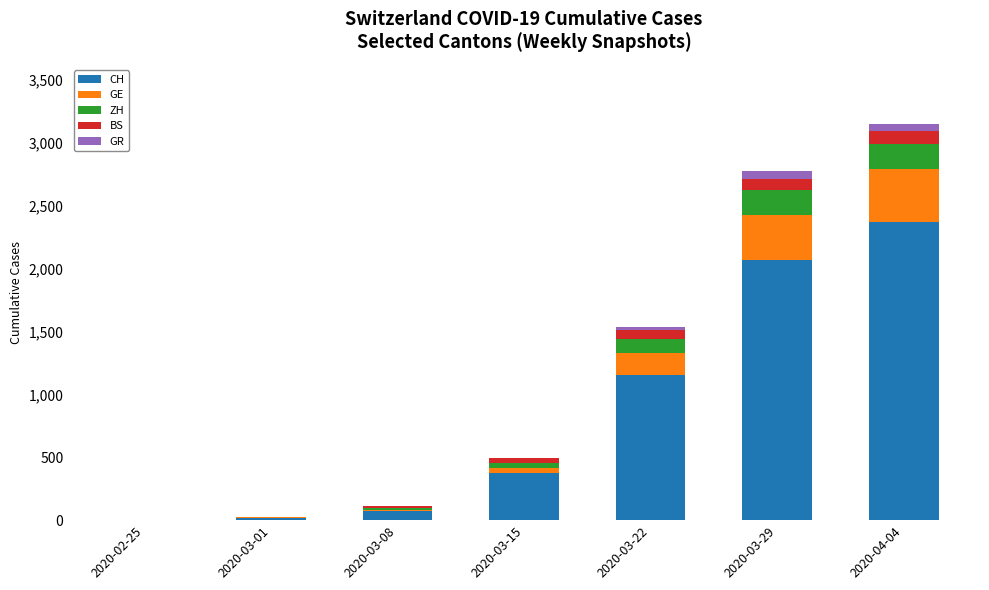

Which category has the highest value in the CH series?

2020-04-04